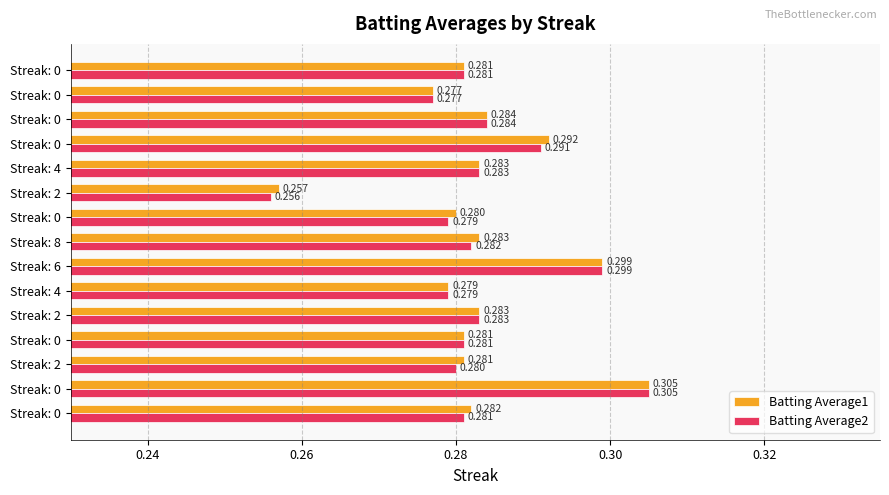

What are all the series names shown in the legend?

Batting Average1, Batting Average2